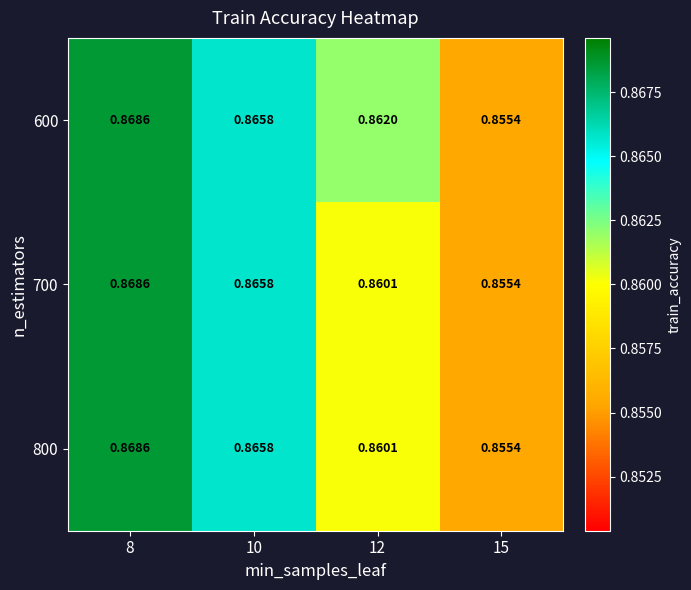

Between 8 and 15, which is larger?

8